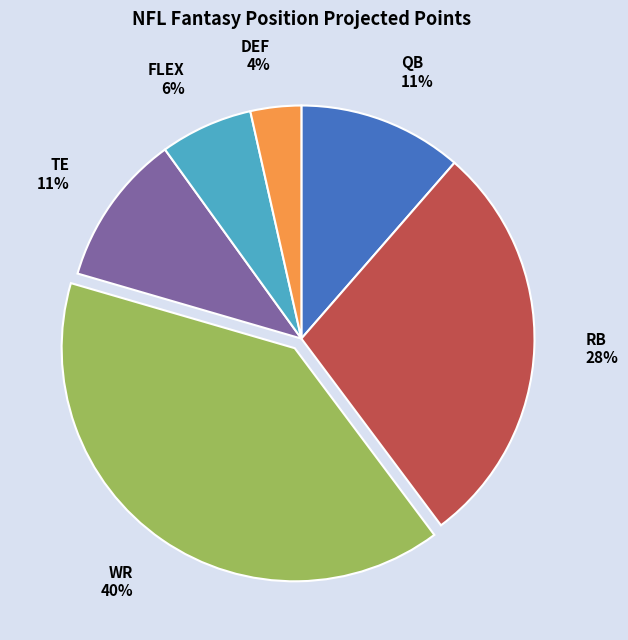

Do QB and FLEX together represent more than half of the pie?

No